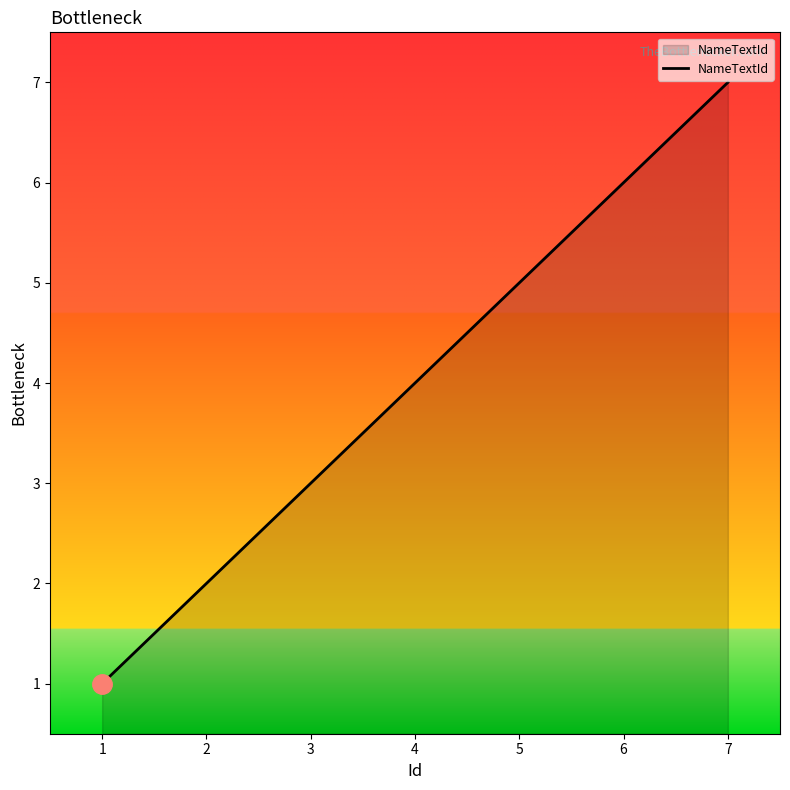

List the labels in order of value, smallest first.

1, 2, 3, 4, 5, 6, 7